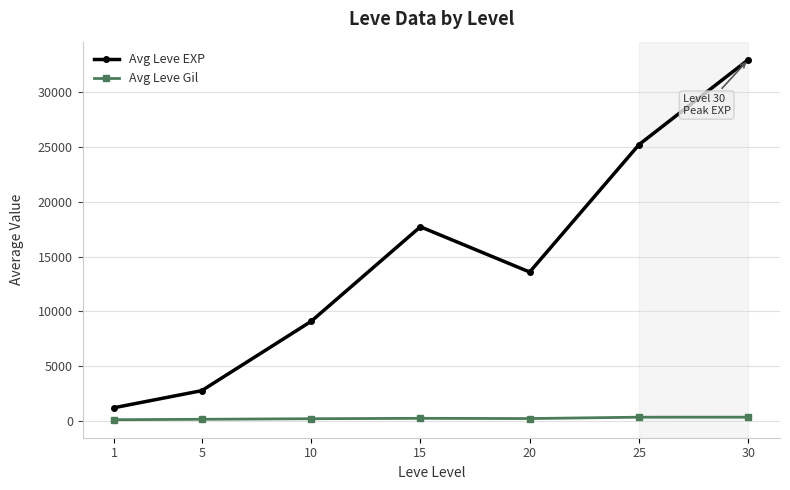

Does the chart display data point markers on the line(s)?

Yes